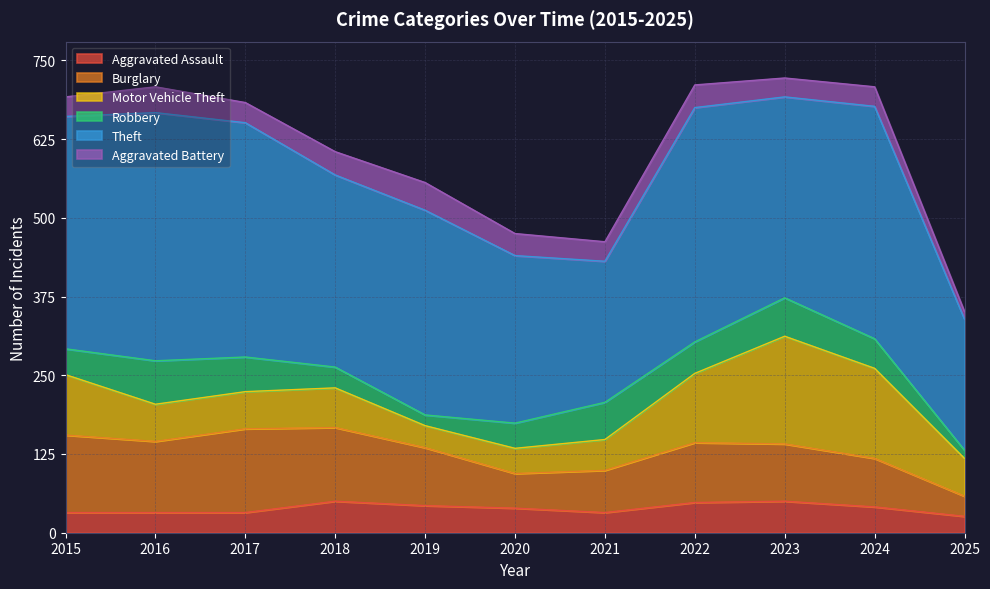

Which series has the largest range (max minus min)?

Theft